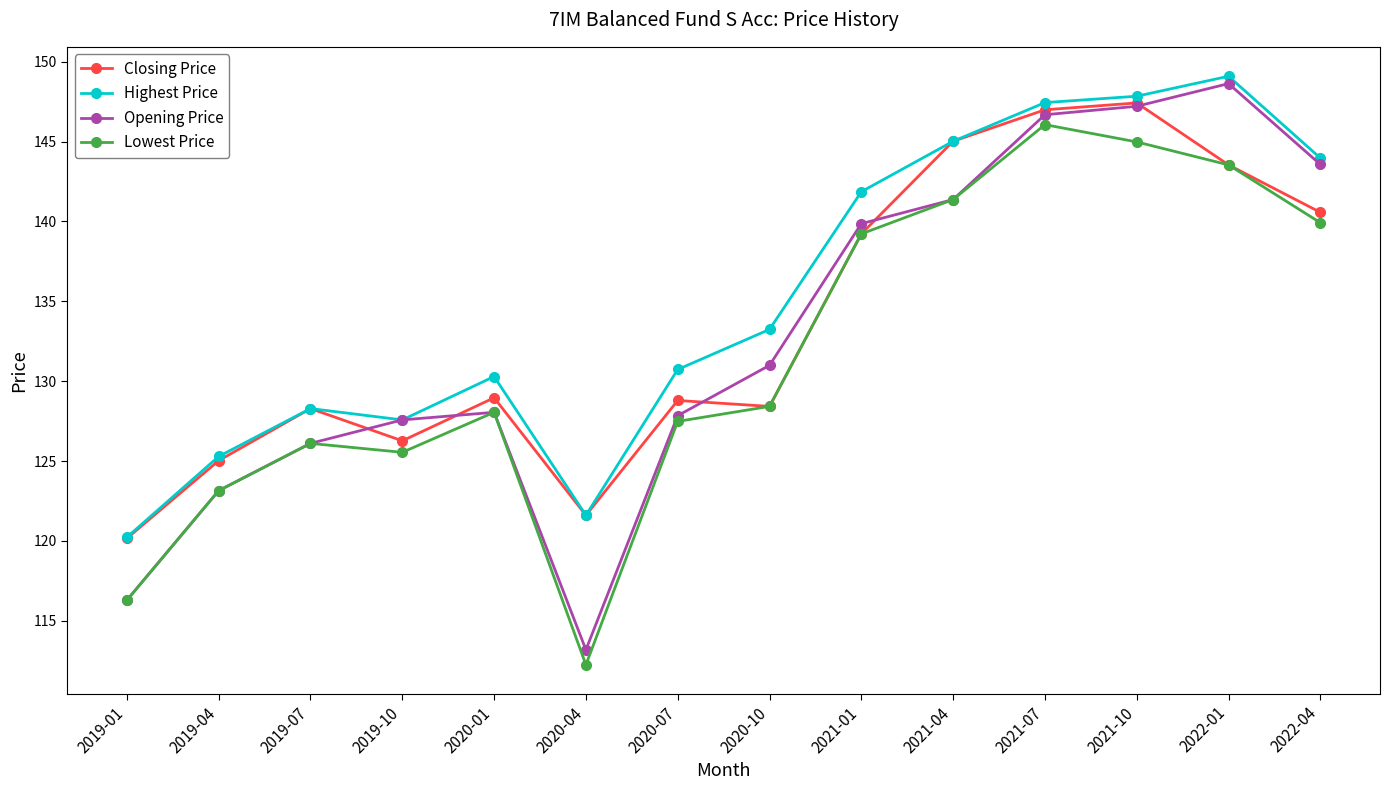

What is the average value of the Highest Price series?

135.2